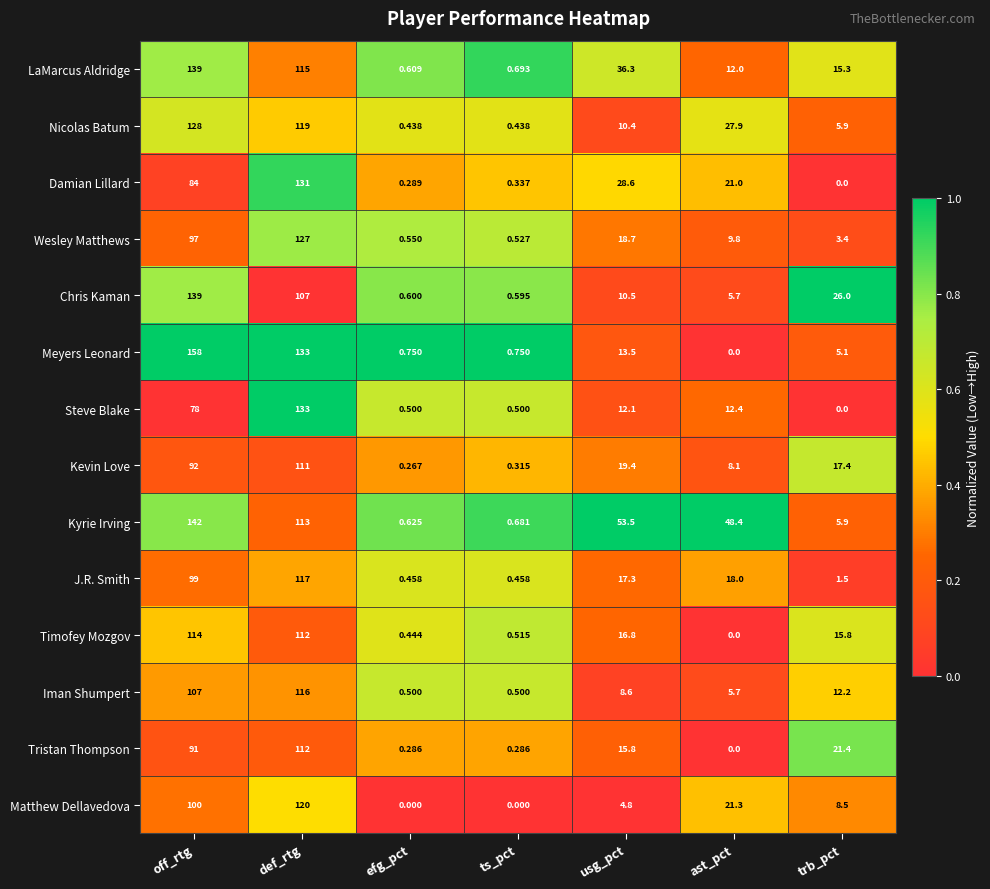

Which series has the widest spread of values?

Meyers Leonard